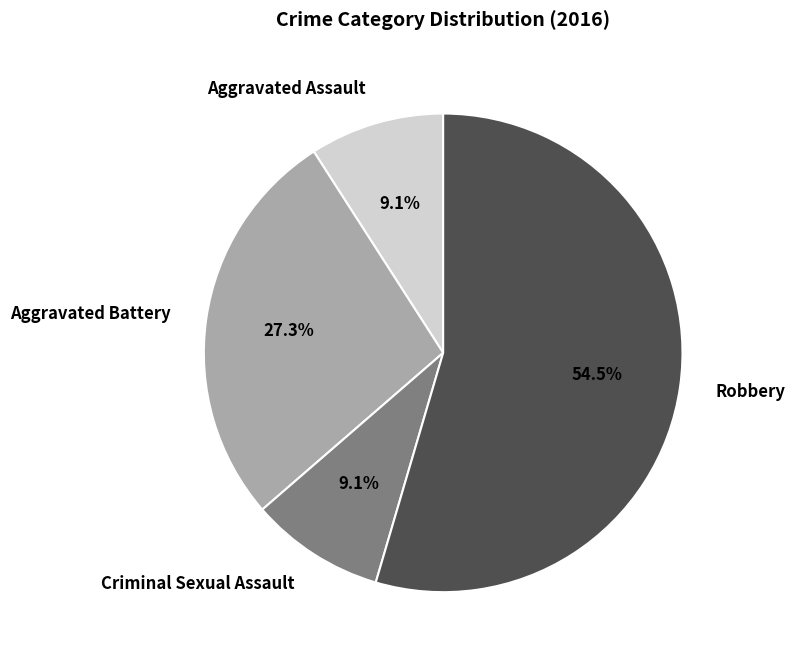

To the nearest percent, what portion does Criminal Sexual Assault represent?

9%